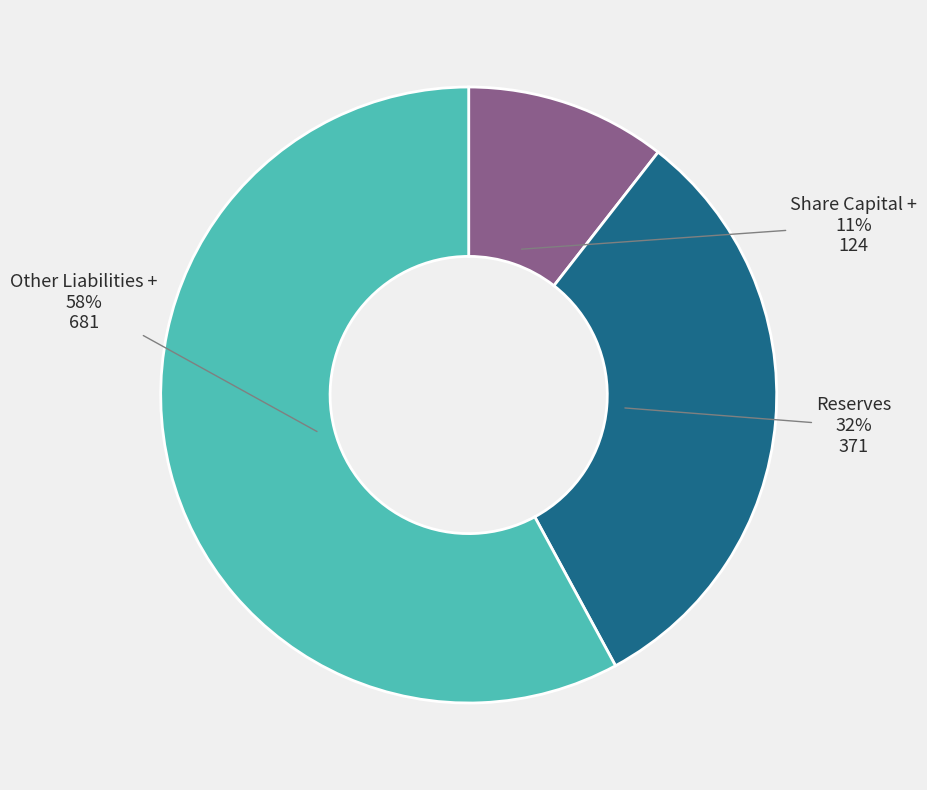

Do Other Liabilities + and Share Capital + together represent more than half of the pie?

Yes